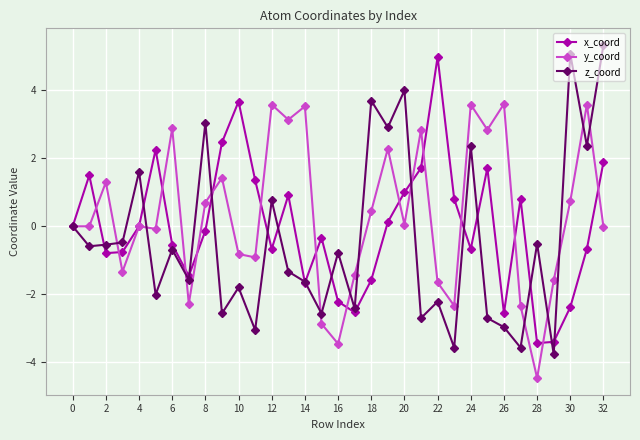

What are all the series names shown in the legend?

x_coord, y_coord, z_coord